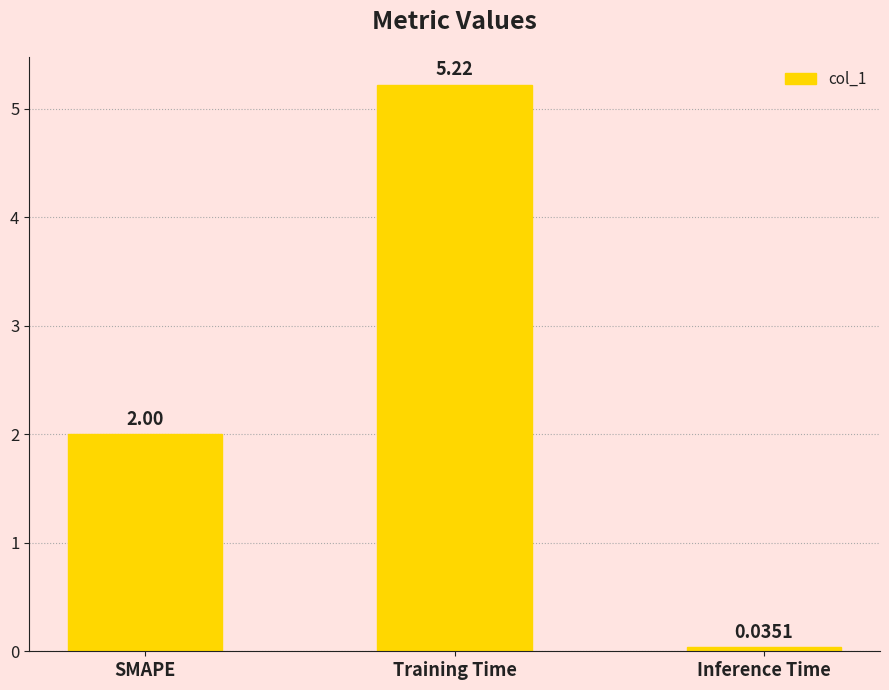

Where is the data nearest to the value 2?

SMAPE